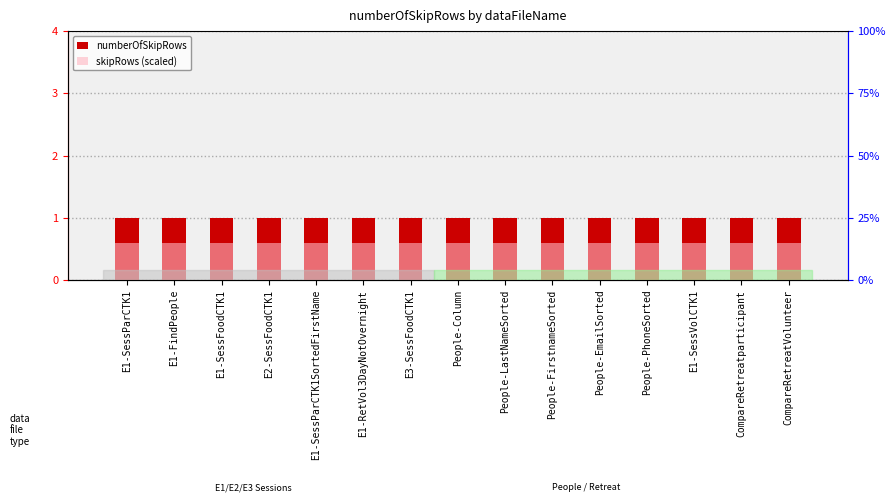

Between People-Column and E1-FindPeople, which is larger?

People-Column